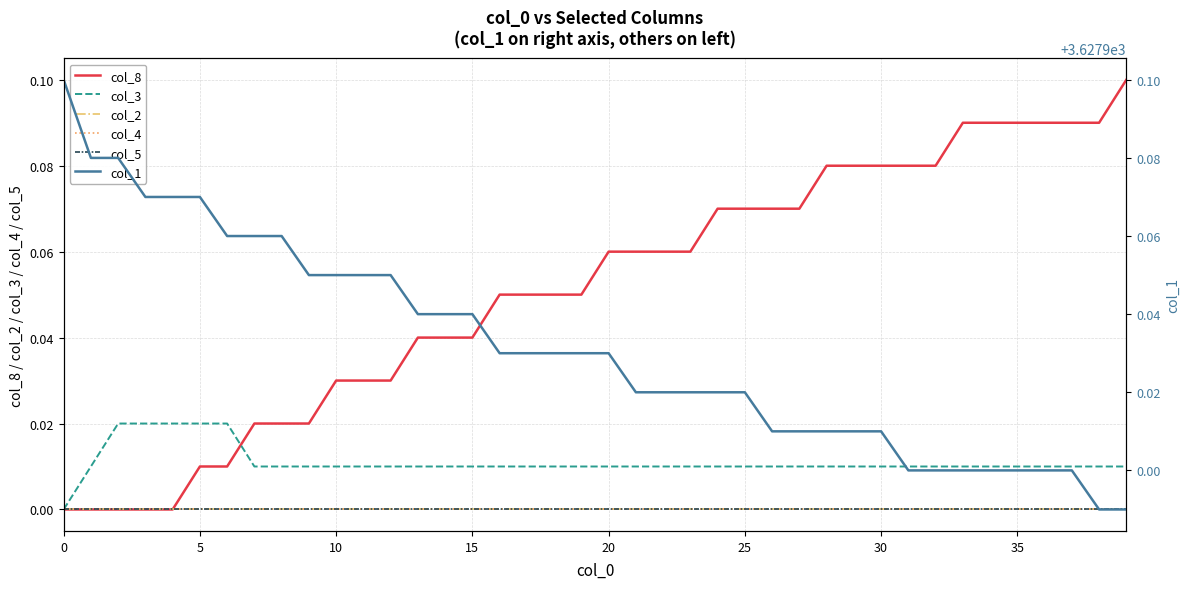

True or false: col_1 has more than 2 points higher than both neighbors.

False